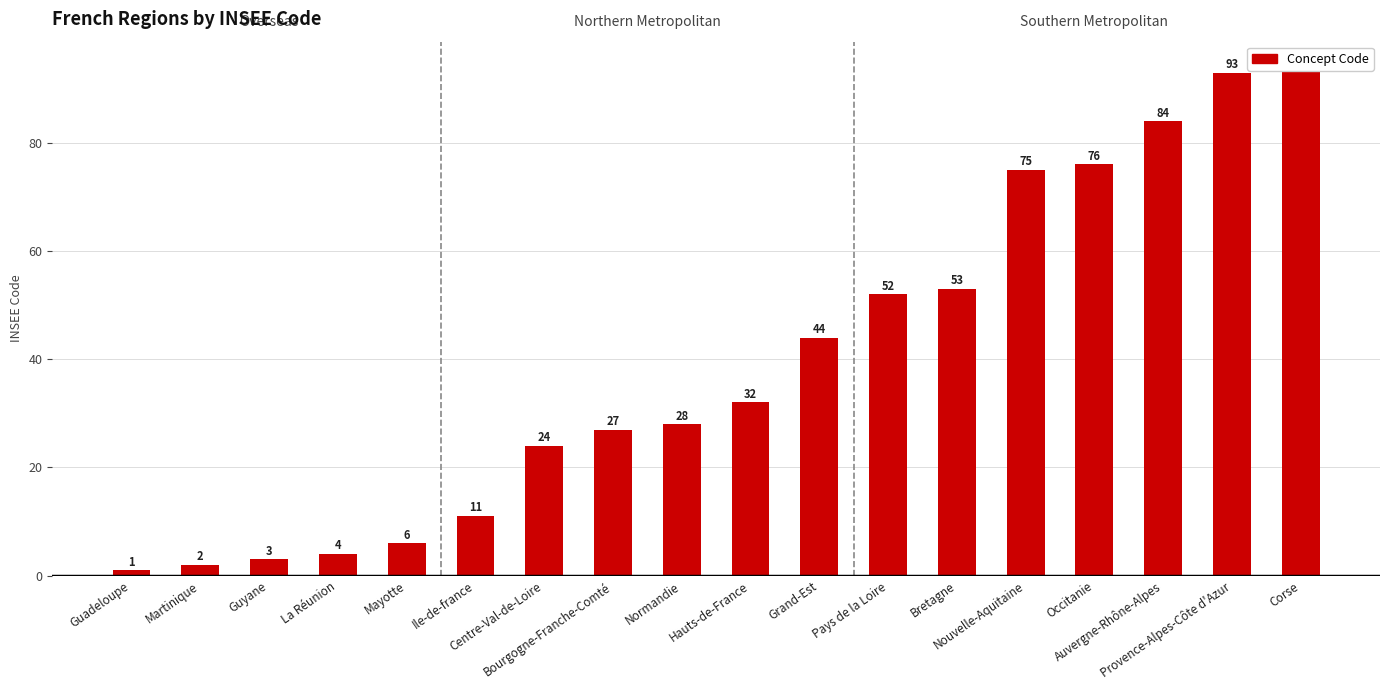

At which label is the value closest to 47?

Grand-Est